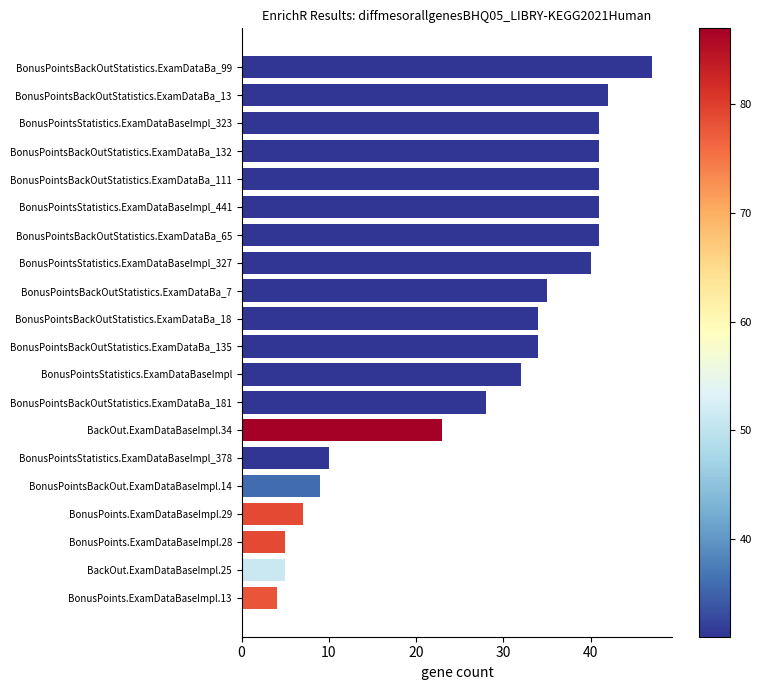

What is the greatest value displayed?

47